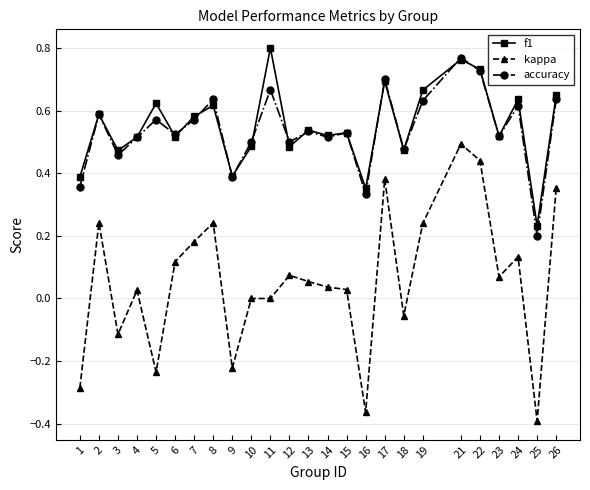

Which series has the widest spread of values?

kappa